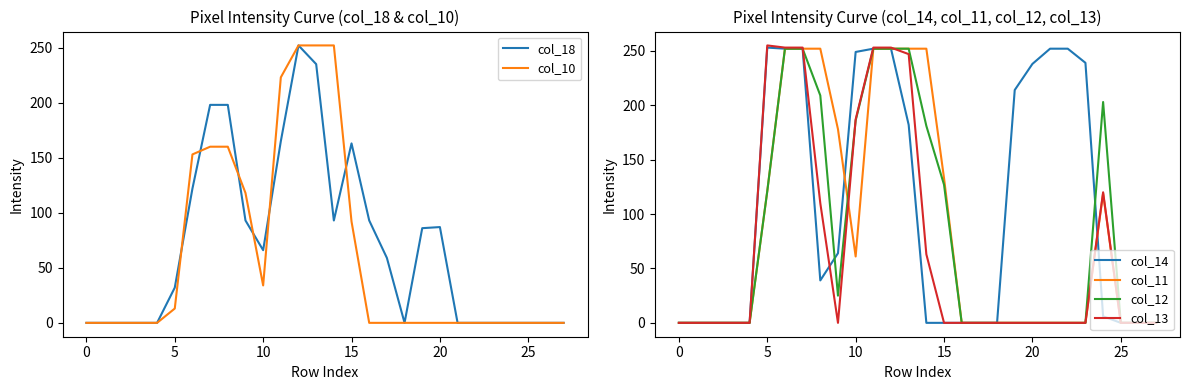

What is the maximum value for col_10?

252